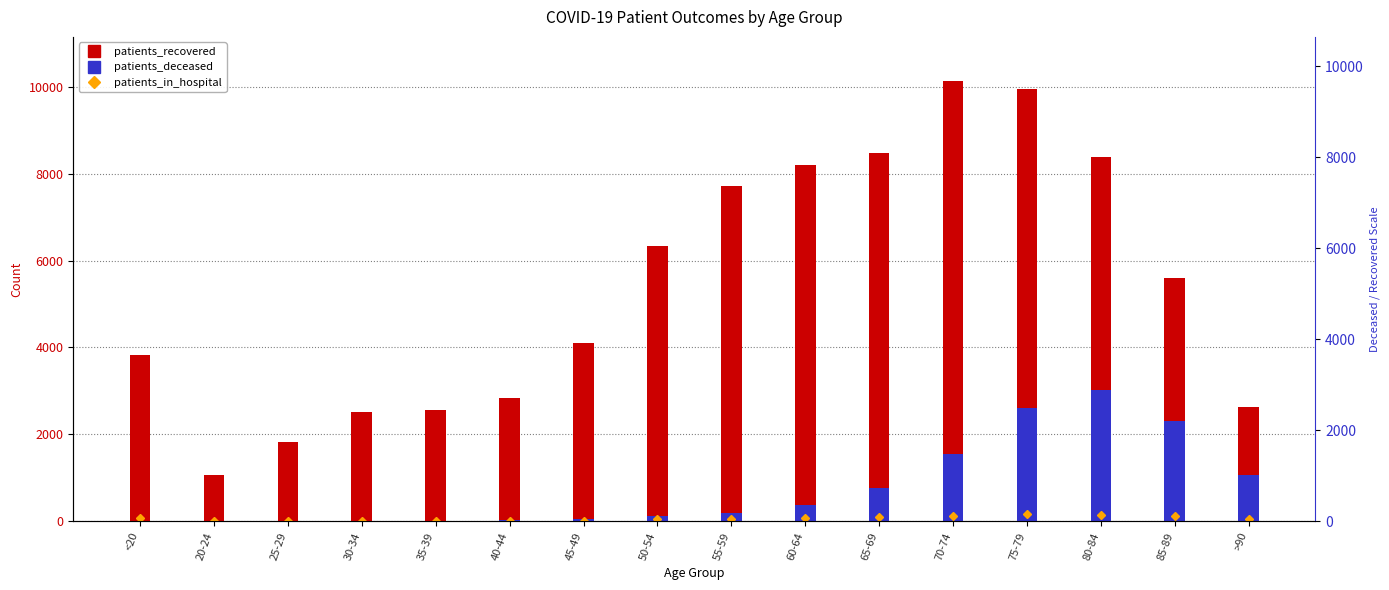

Which series has the widest spread of values?

patients_recovered